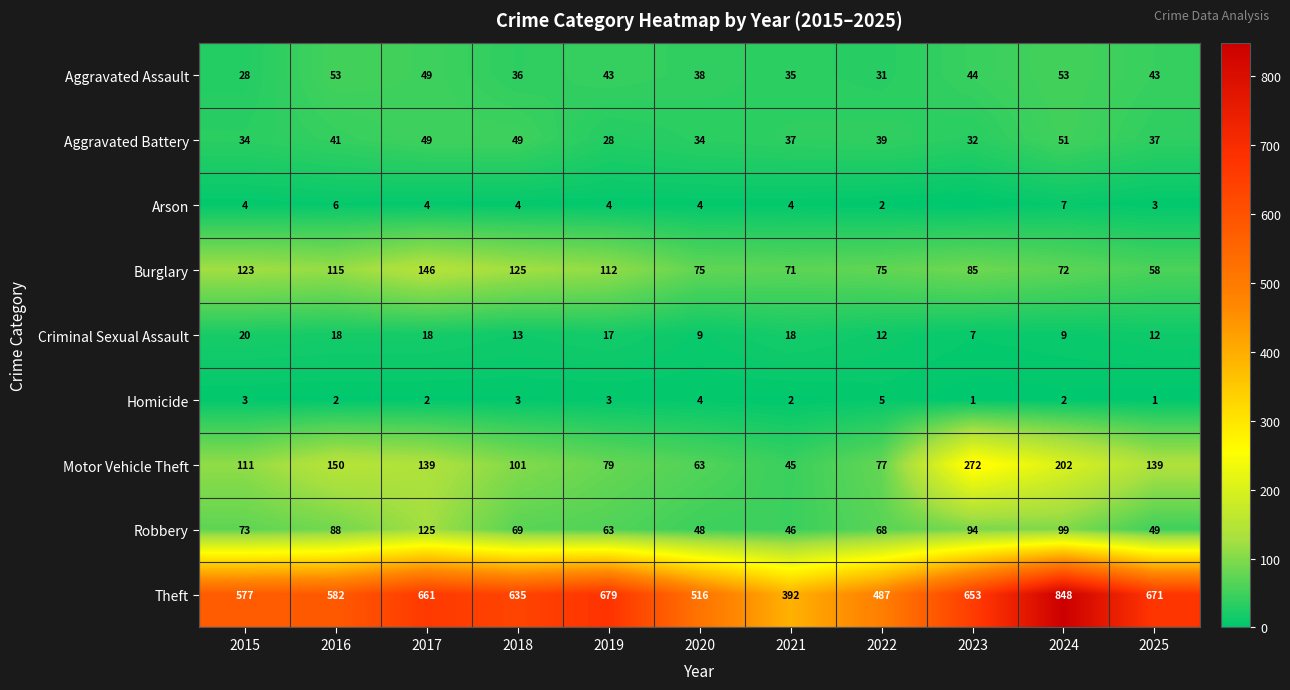

What is the sum of the Motor Vehicle Theft values at 2021 and 2017?

184